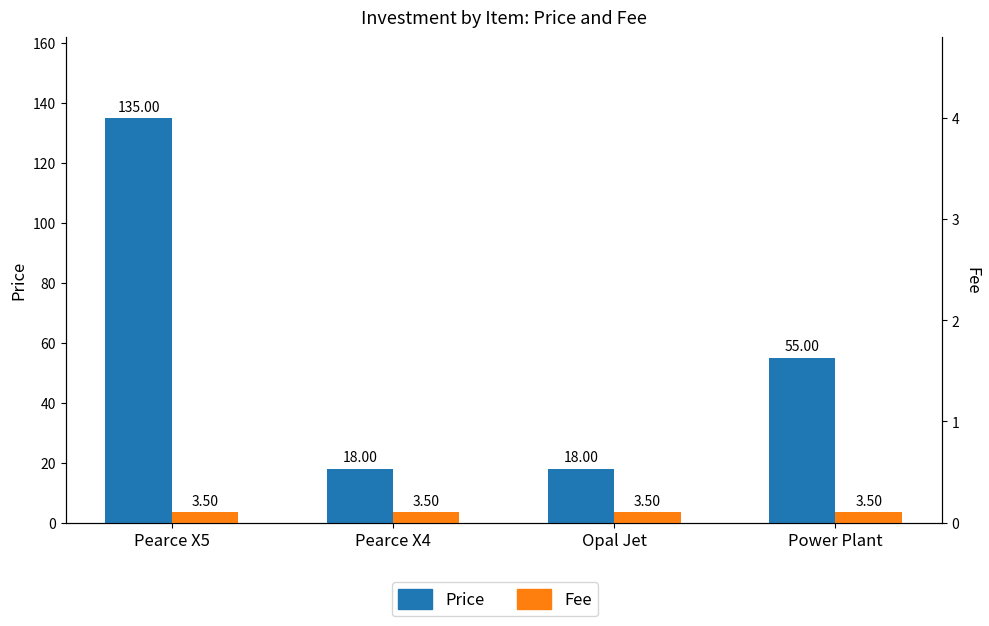

Rank the series at Opal Jet from lowest to highest value.

Fee, Price